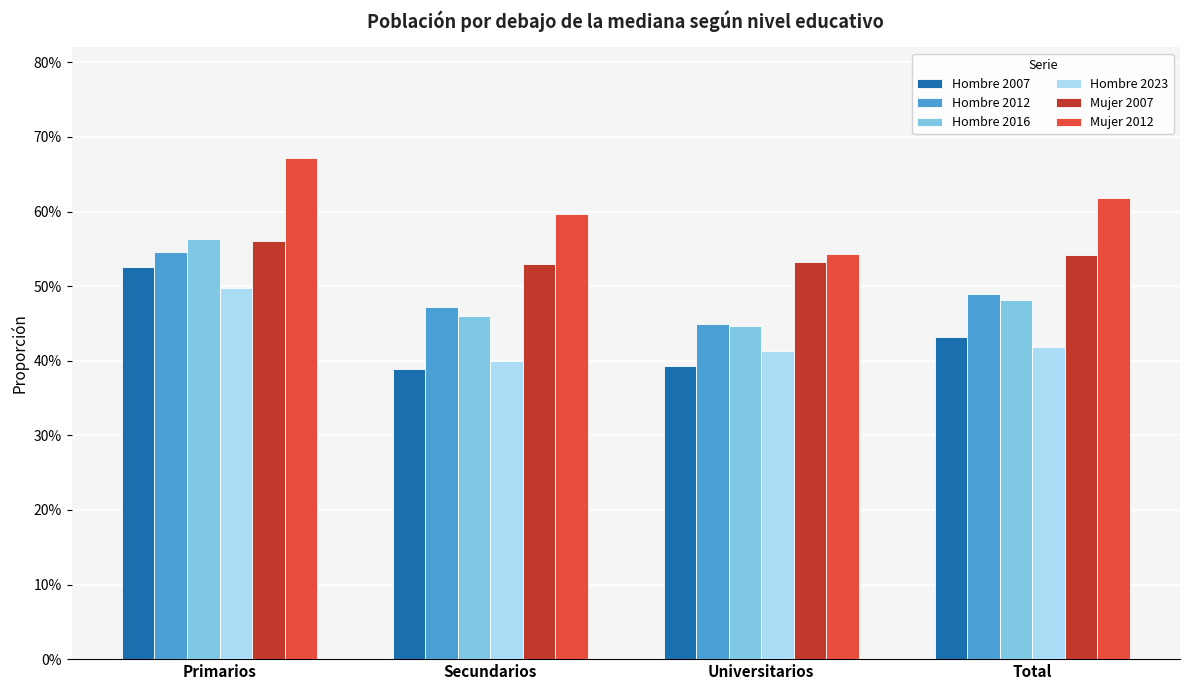

What is the difference between the maximum and minimum values in the Hombre 2016 series?

0.1